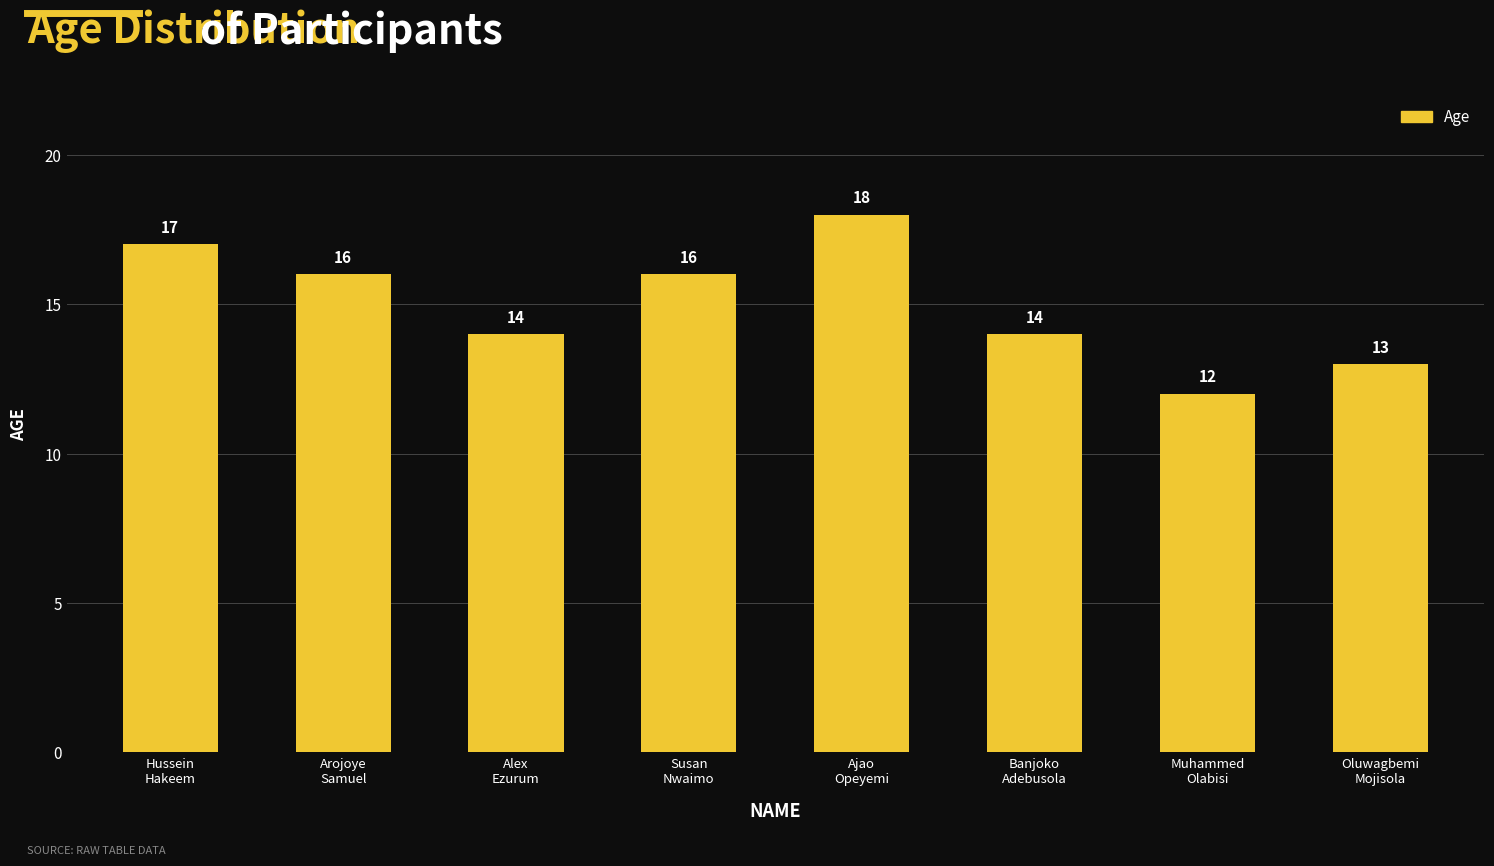

Count the values in the range 14 to 17.

5